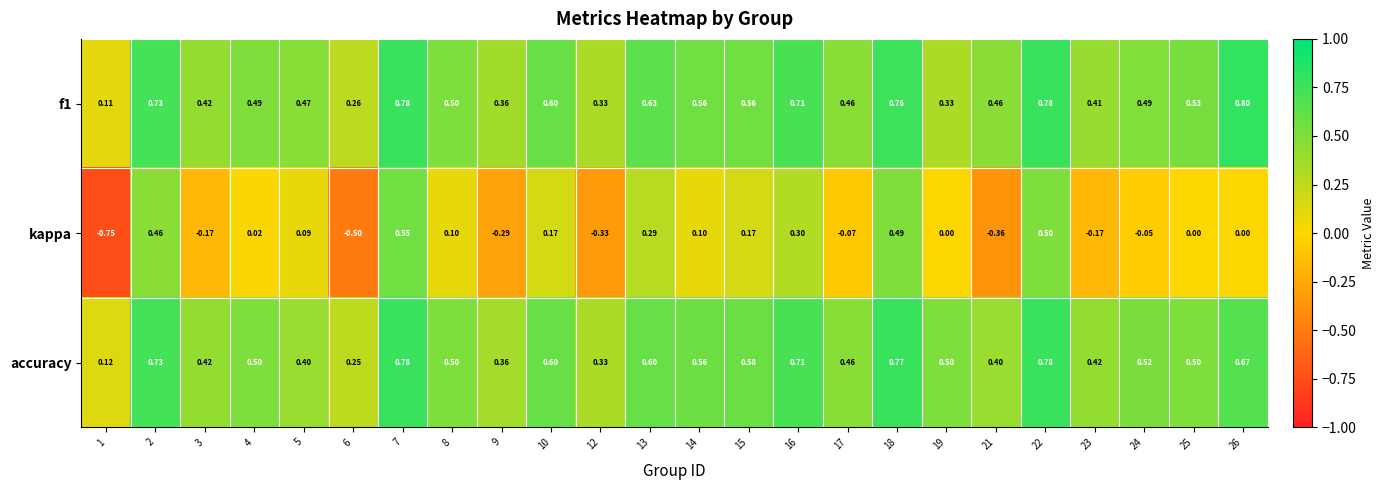

Which series has the widest spread of values?

kappa